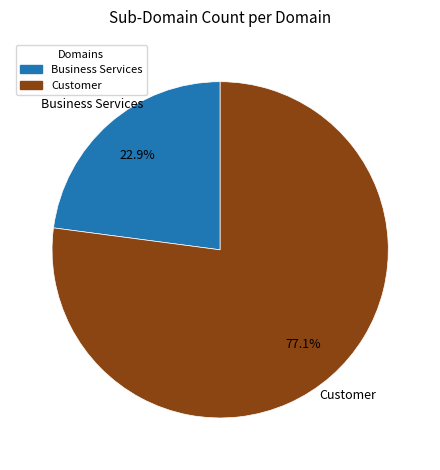

What percentage is the Customer slice, to the nearest percent?

77%